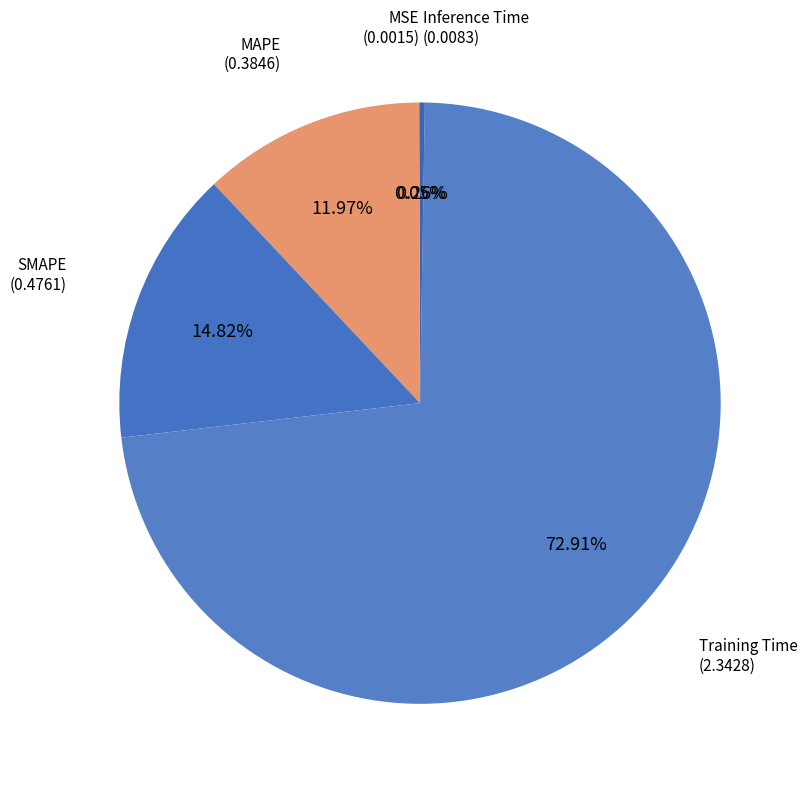

Is the sum of Training Time and MAPE greater than half?

Yes